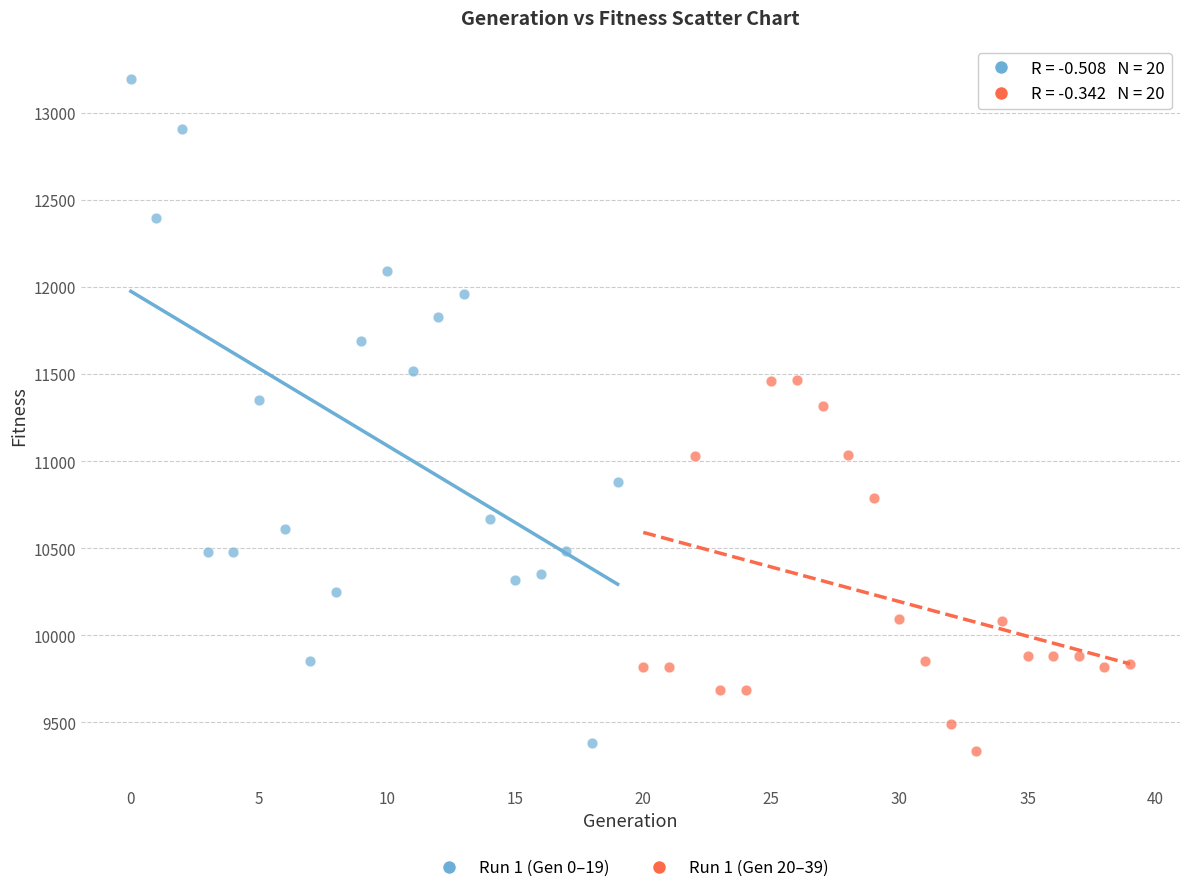

Which series contains the highest Y value?

Run 1 (Gen 0–19)